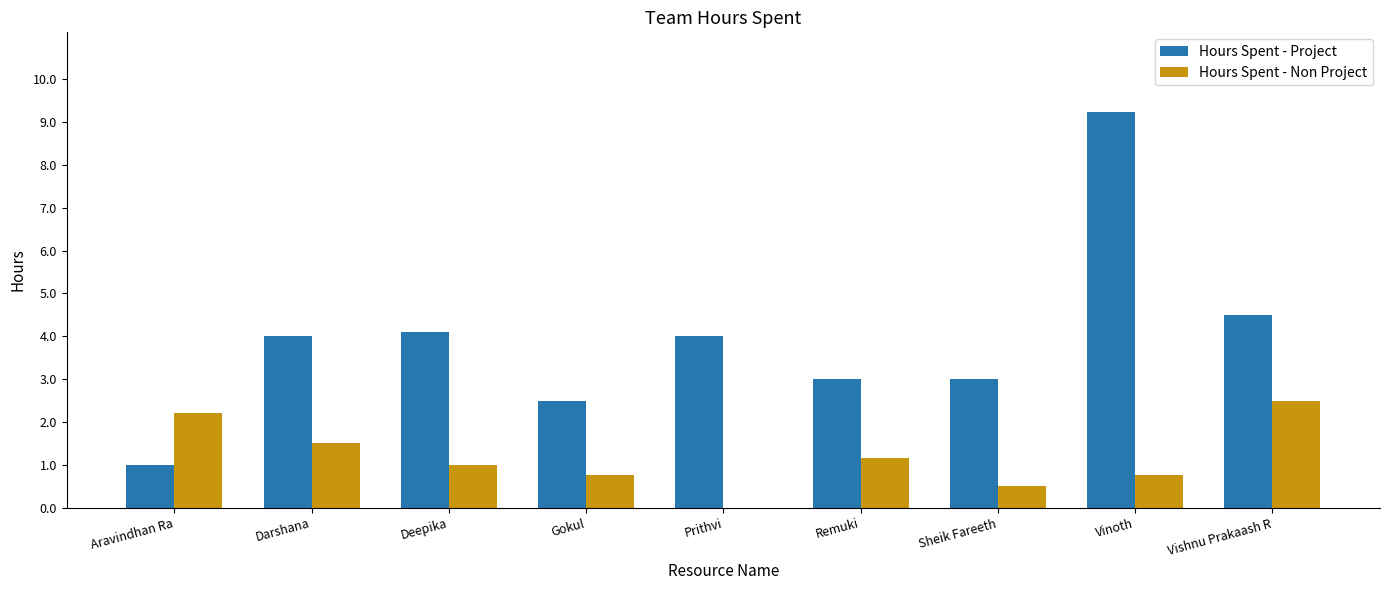

At which category is the sum across all series the highest?

Vinoth